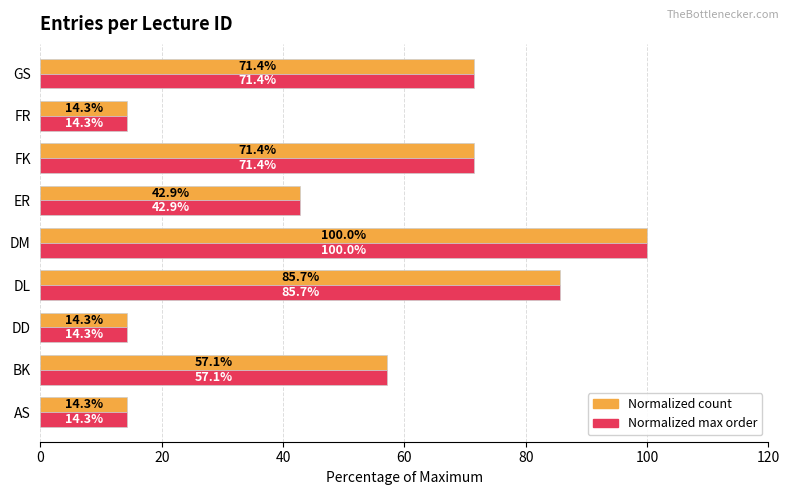

At which category is the sum across all series the highest?

DM